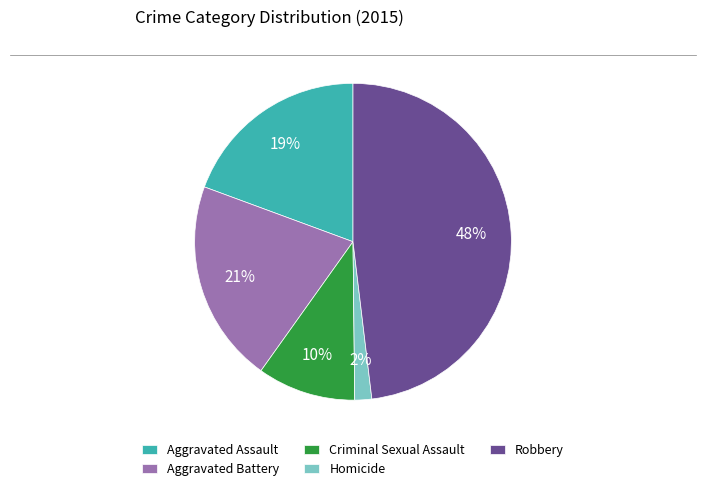

What is the ratio of the value at Aggravated Battery to the value at Aggravated Assault?

1.1